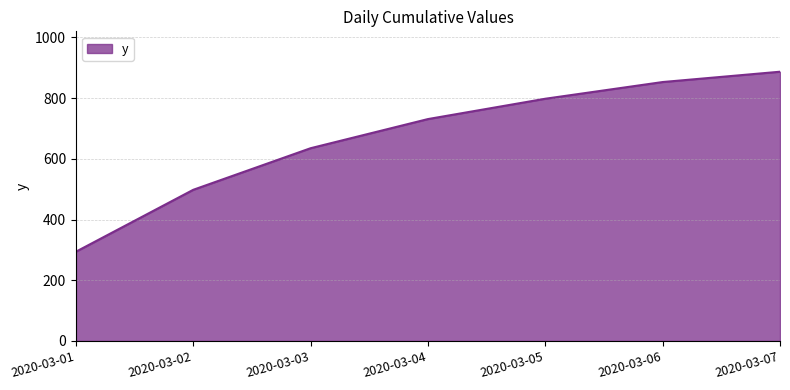

Rank the categories by value from highest to lowest.

2020-03-07, 2020-03-06, 2020-03-05, 2020-03-04, 2020-03-03, 2020-03-02, 2020-03-01